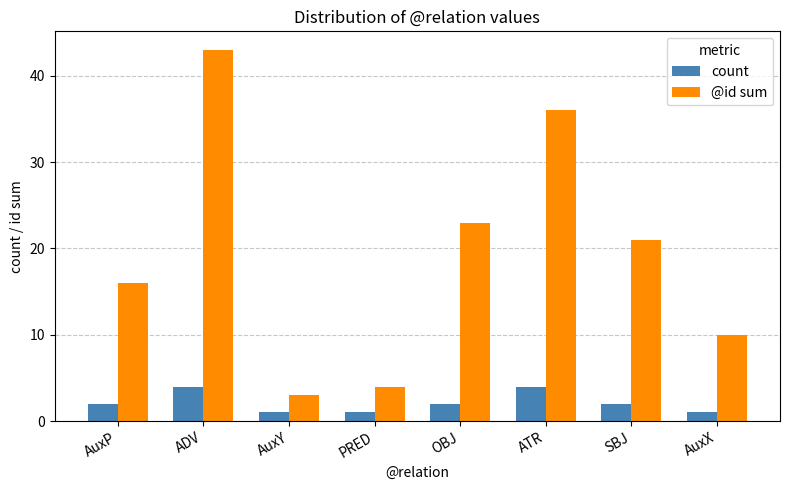

Between AuxP and PRED, which series saw the biggest shift?

@id sum